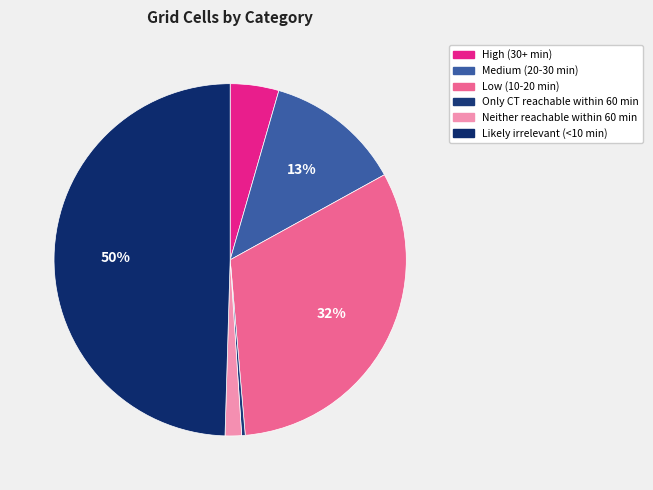

What percentage is the Low (10-20 min) slice, to the nearest percent?

32%